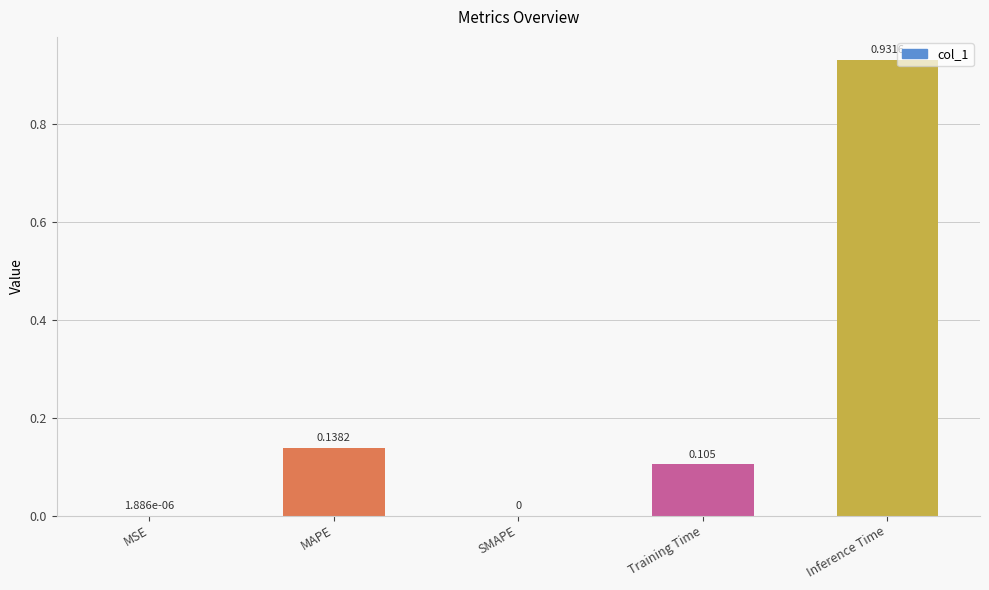

At which category does the chart reach its peak across all series?

Inference Time